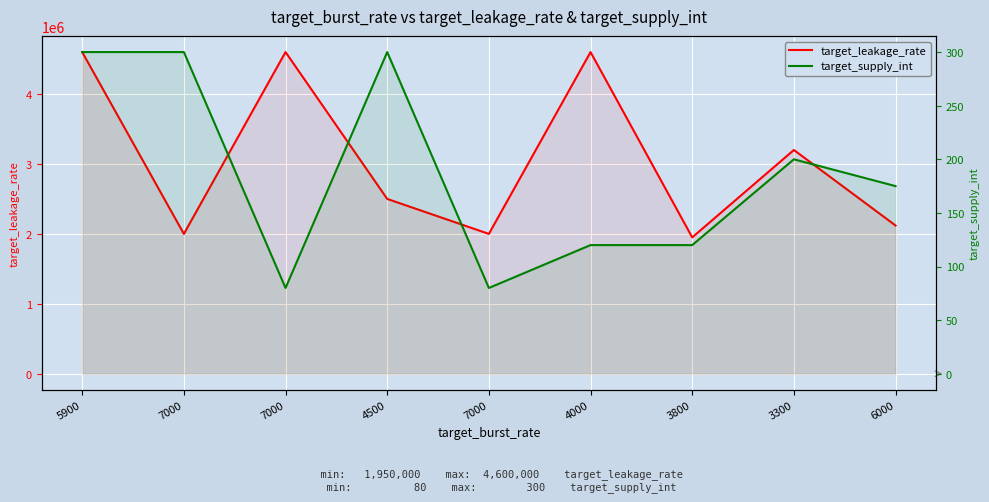

Where is the first local maximum for target_leakage_rate?

7000